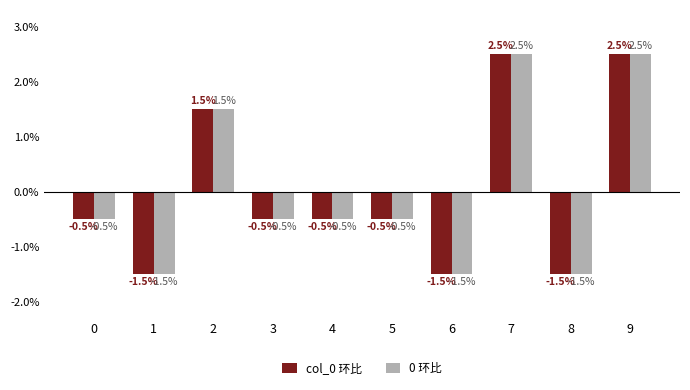

Read the 0 环比 value at 0.

-0.5